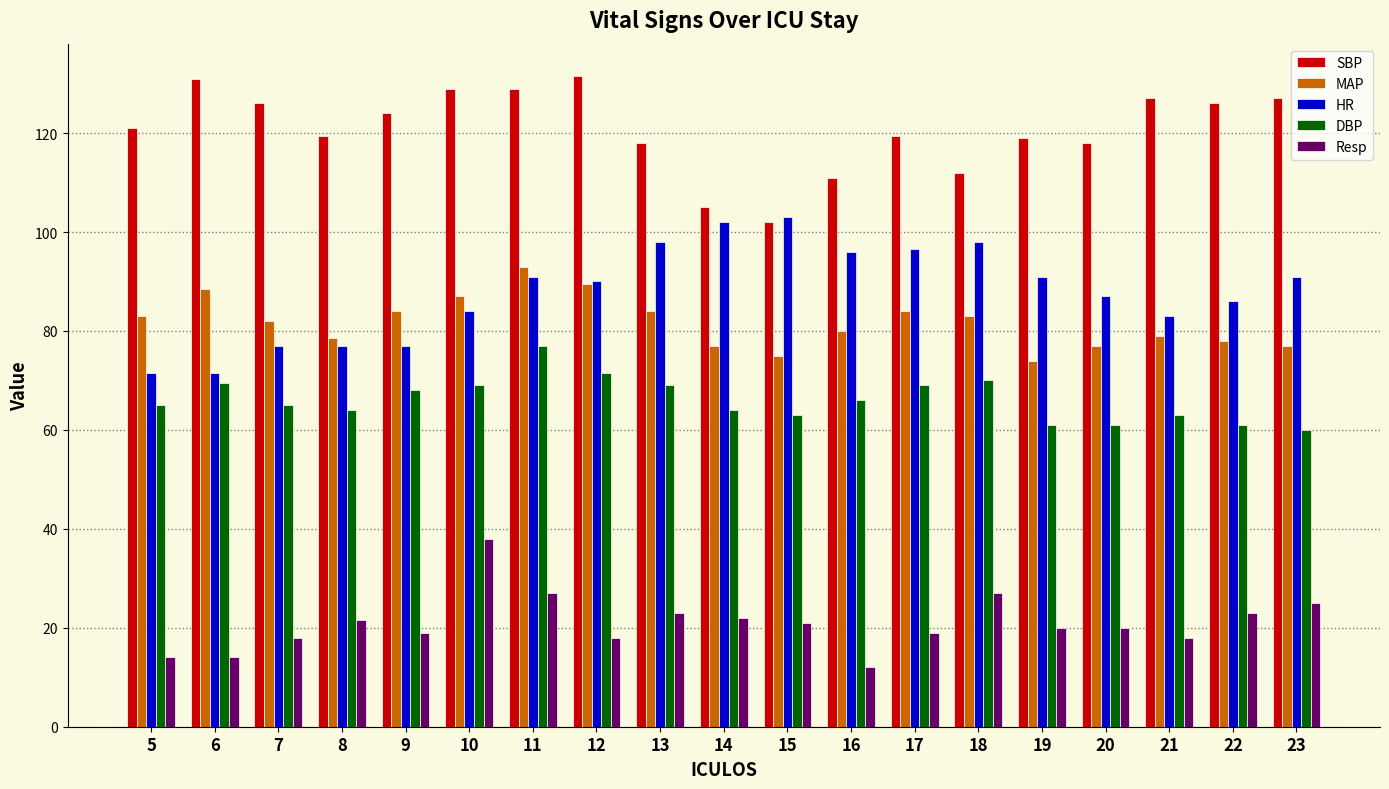

What is the sum of all MAP values?

1553.5